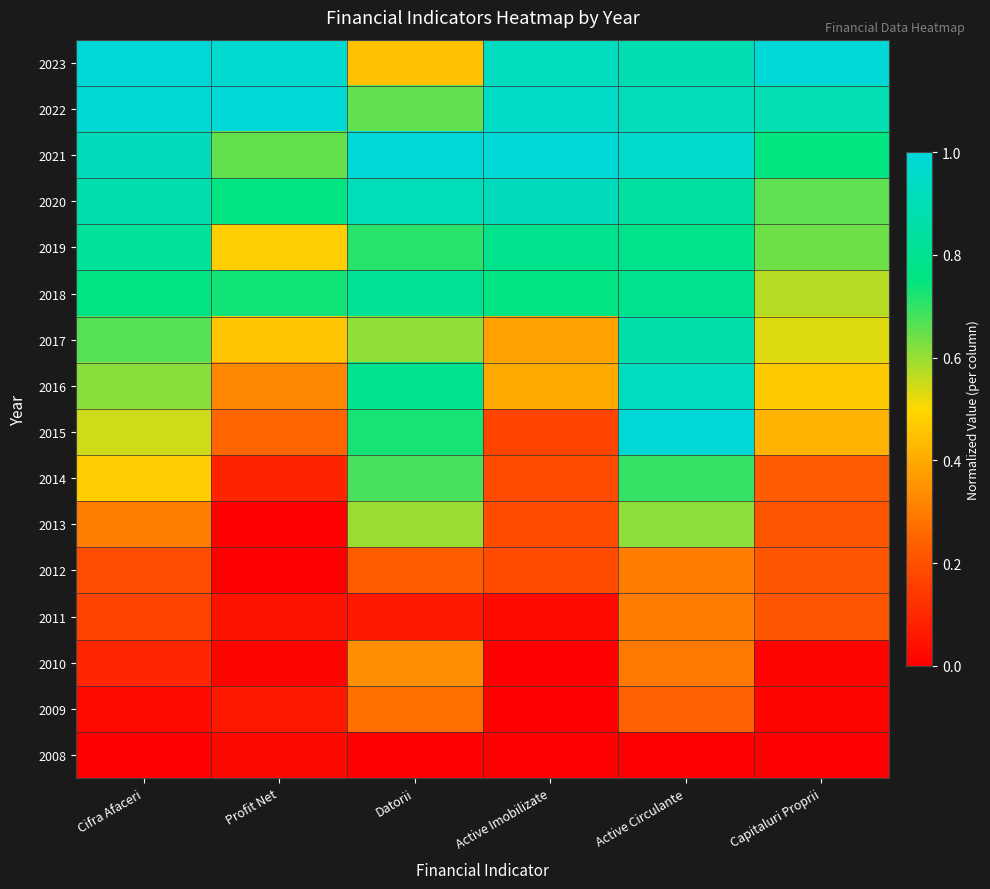

Reading left to right, transcribe all the data shown in this chart.

2008: Cifra Afaceri=0.0	Profit Net=0.0	Datorii=0.0	Active Imobilizate=0.0	Active Circulante=0.0	Capitaluri Proprii=0.0
2009: Cifra Afaceri=0.0	Profit Net=0.1	Datorii=0.3	Active Imobilizate=0.0	Active Circulante=0.2	Capitaluri Proprii=0.0
2010: Cifra Afaceri=0.1	Profit Net=0.0	Datorii=0.3	Active Imobilizate=0.0	Active Circulante=0.3	Capitaluri Proprii=0.0
2011: Cifra Afaceri=0.2	Profit Net=0.0	Datorii=0.1	Active Imobilizate=0.0	Active Circulante=0.3	Capitaluri Proprii=0.2
2012: Cifra Afaceri=0.2	Profit Net=0.0	Datorii=0.2	Active Imobilizate=0.2	Active Circulante=0.3	Capitaluri Proprii=0.2
2013: Cifra Afaceri=0.3	Profit Net=0.0	Datorii=0.6	Active Imobilizate=0.2	Active Circulante=0.6	Capitaluri Proprii=0.2
2014: Cifra Afaceri=0.5	Profit Net=0.1	Datorii=0.7	Active Imobilizate=0.2	Active Circulante=0.7	Capitaluri Proprii=0.2
2015: Cifra Afaceri=0.5	Profit Net=0.3	Datorii=0.7	Active Imobilizate=0.2	Active Circulante=1.0	Capitaluri Proprii=0.4
2016: Cifra Afaceri=0.6	Profit Net=0.3	Datorii=0.8	Active Imobilizate=0.4	Active Circulante=0.9	Capitaluri Proprii=0.5
2017: Cifra Afaceri=0.7	Profit Net=0.5	Datorii=0.6	Active Imobilizate=0.4	Active Circulante=0.9	Capitaluri Proprii=0.5
2018: Cifra Afaceri=0.8	Profit Net=0.7	Datorii=0.8	Active Imobilizate=0.8	Active Circulante=0.8	Capitaluri Proprii=0.6
2019: Cifra Afaceri=0.8	Profit Net=0.5	Datorii=0.7	Active Imobilizate=0.8	Active Circulante=0.8	Capitaluri Proprii=0.6
2020: Cifra Afaceri=0.9	Profit Net=0.8	Datorii=0.9	Active Imobilizate=0.9	Active Circulante=0.8	Capitaluri Proprii=0.7
2021: Cifra Afaceri=0.9	Profit Net=0.6	Datorii=1.0	Active Imobilizate=1.0	Active Circulante=1.0	Capitaluri Proprii=0.8
2022: Cifra Afaceri=1.0	Profit Net=1.0	Datorii=0.7	Active Imobilizate=0.9	Active Circulante=0.9	Capitaluri Proprii=0.9
2023: Cifra Afaceri=1.0	Profit Net=1.0	Datorii=0.4	Active Imobilizate=0.9	Active Circulante=0.9	Capitaluri Proprii=1.0